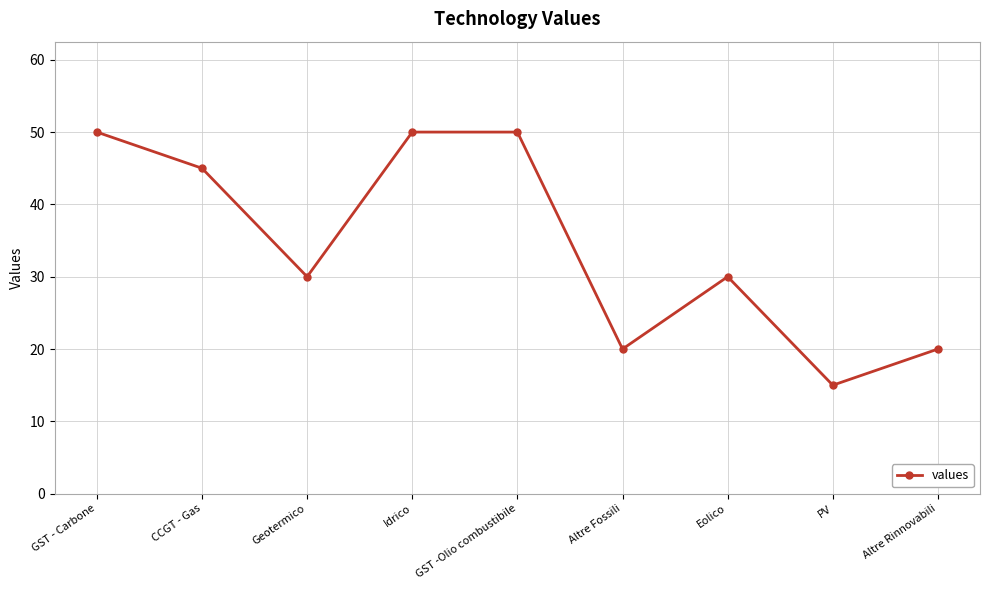

Between CCGT - Gas and Idrico, which is larger?

Idrico